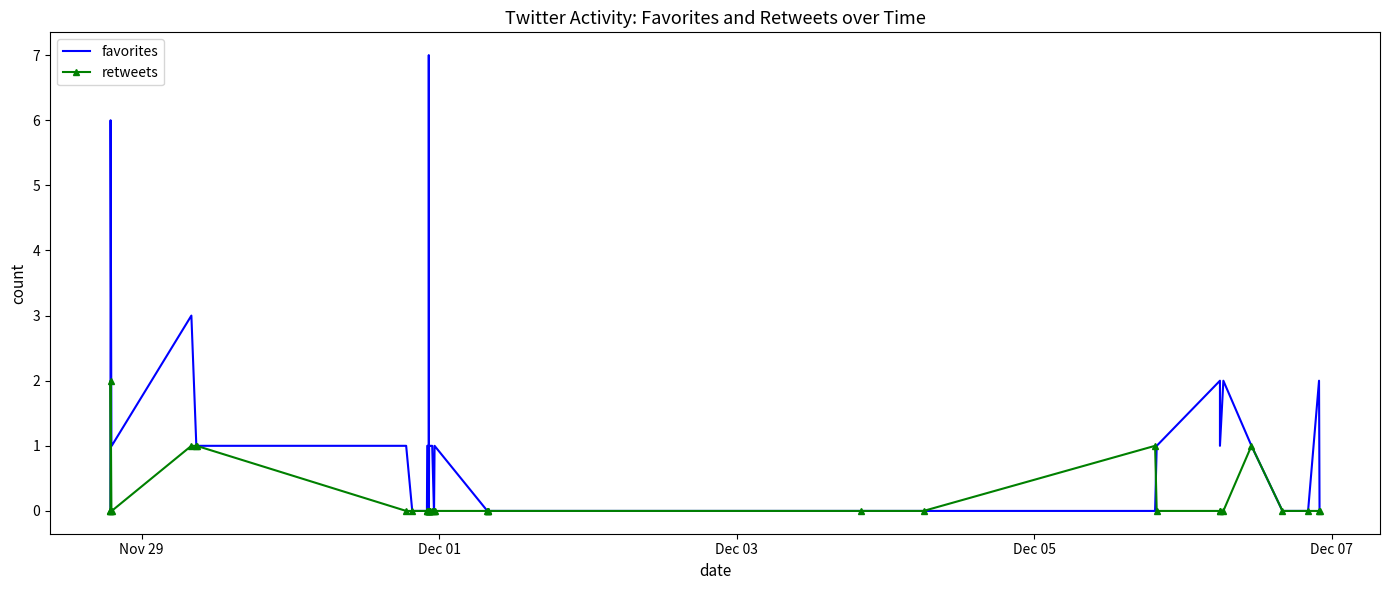

How many intersections are there between retweets and favorites?

1